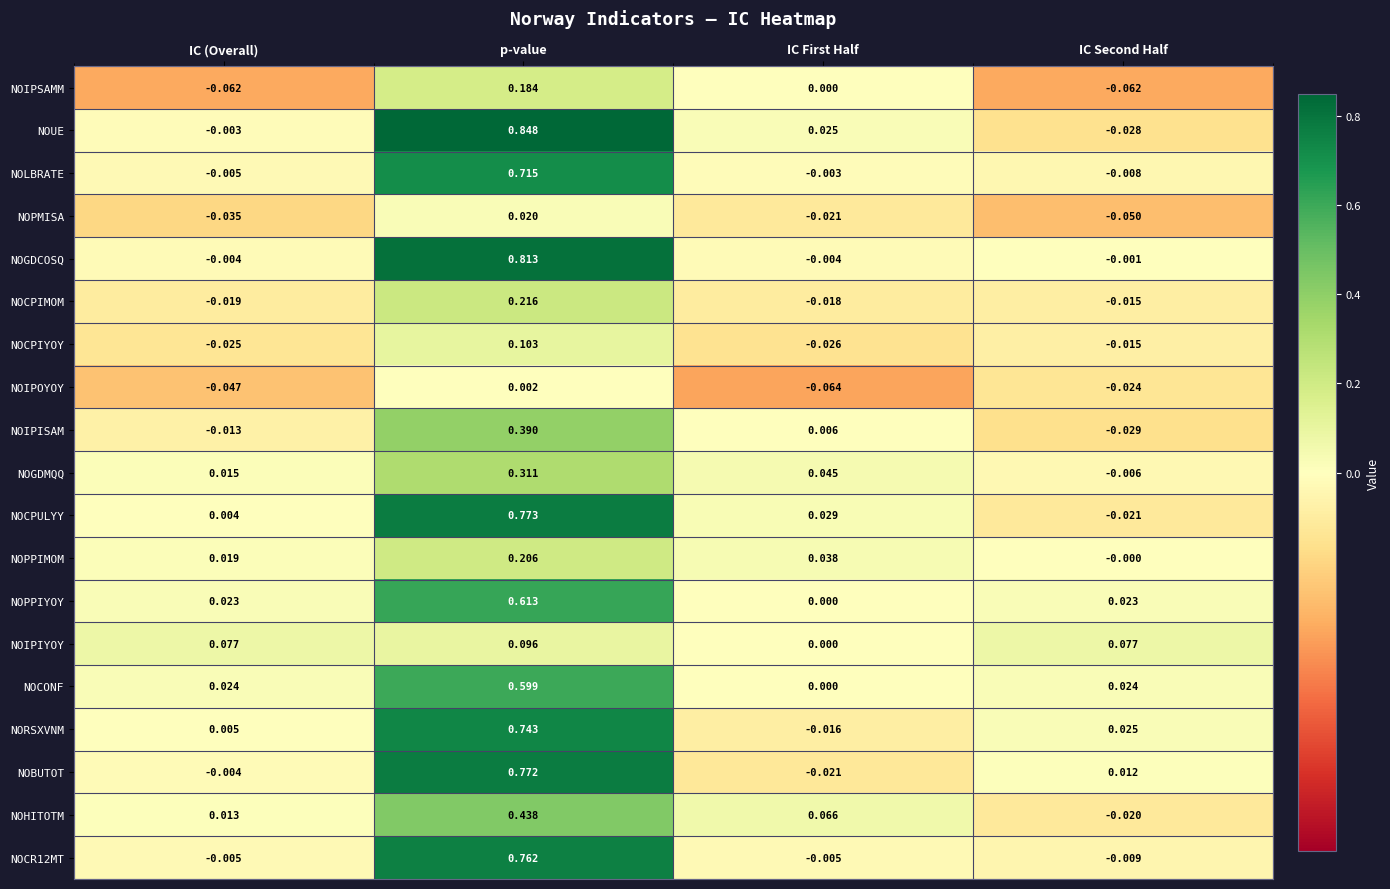

Which series changed the most between IC (Overall) and p-value?

NOUE